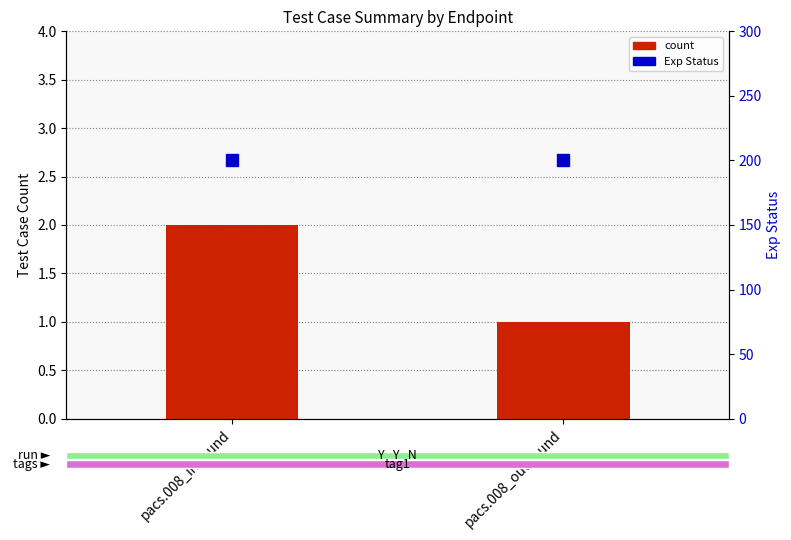

How many values in the count series are below 2?

1